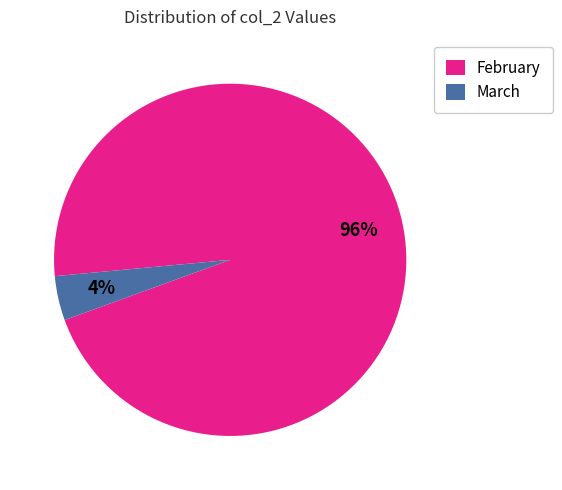

Combined, do February and March account for over 50%?

Yes